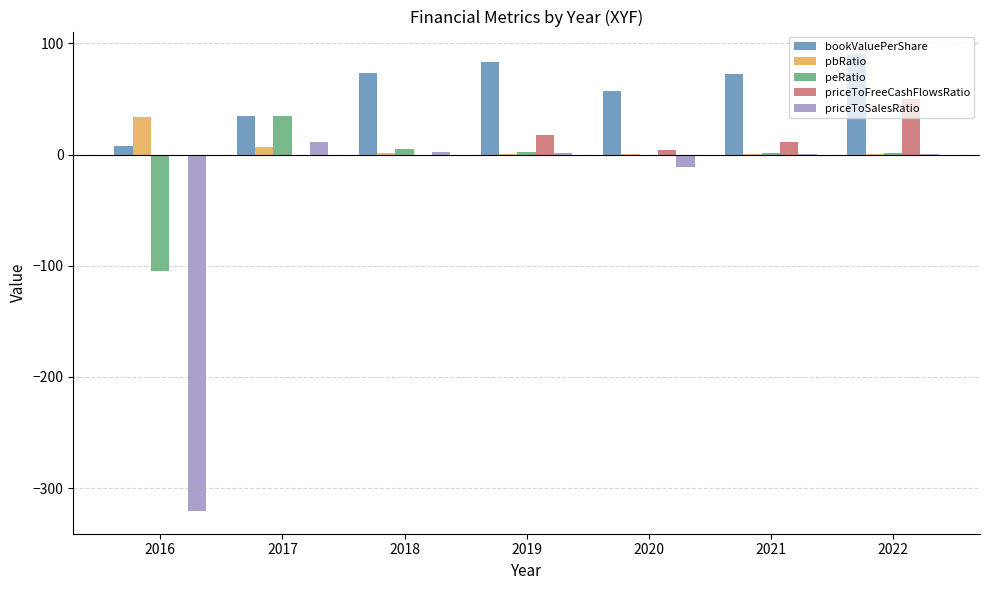

What is the sum of the peRatio values at 2020 and 2017?

34.1